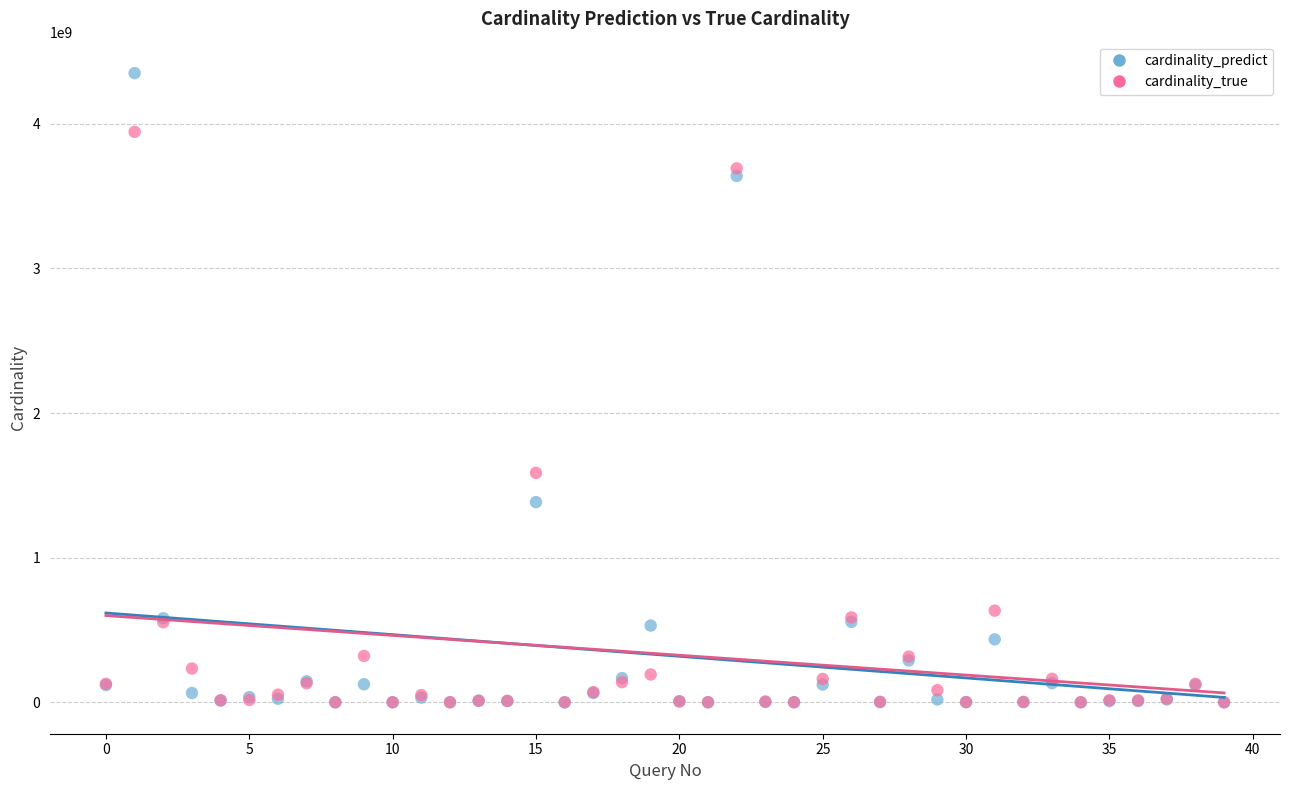

What are all the series names shown in the legend?

cardinality_predict, cardinality_true